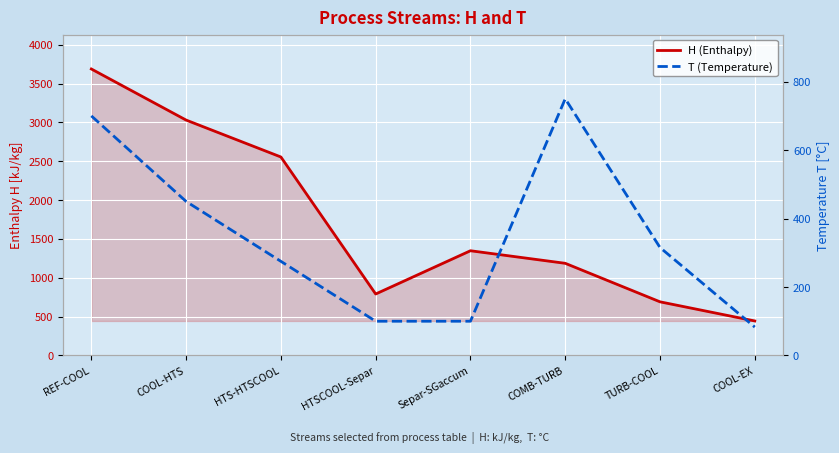

Which series has the largest range (max minus min)?

H (Enthalpy)